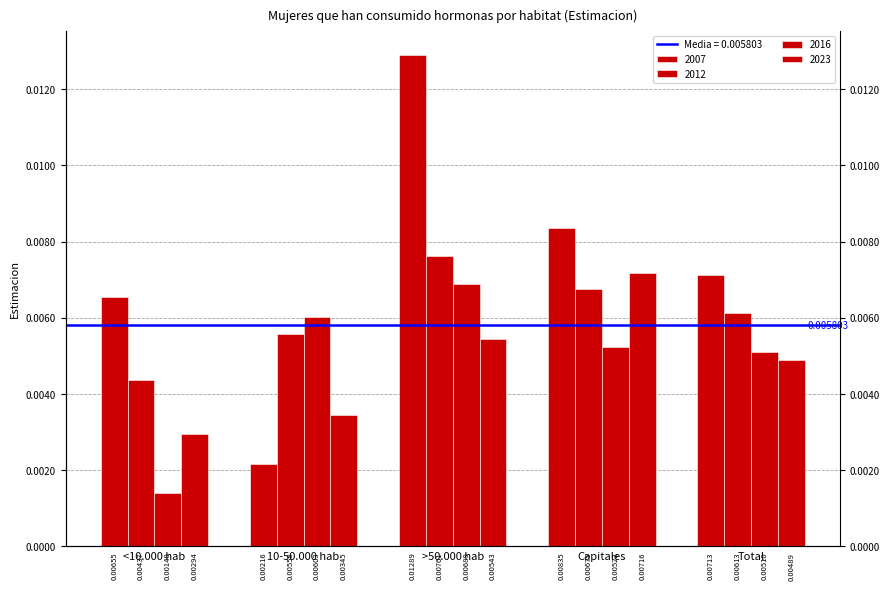

Is the value of 2016 at <10.000 hab greater than the value of 2023 at >50.000 hab?

No